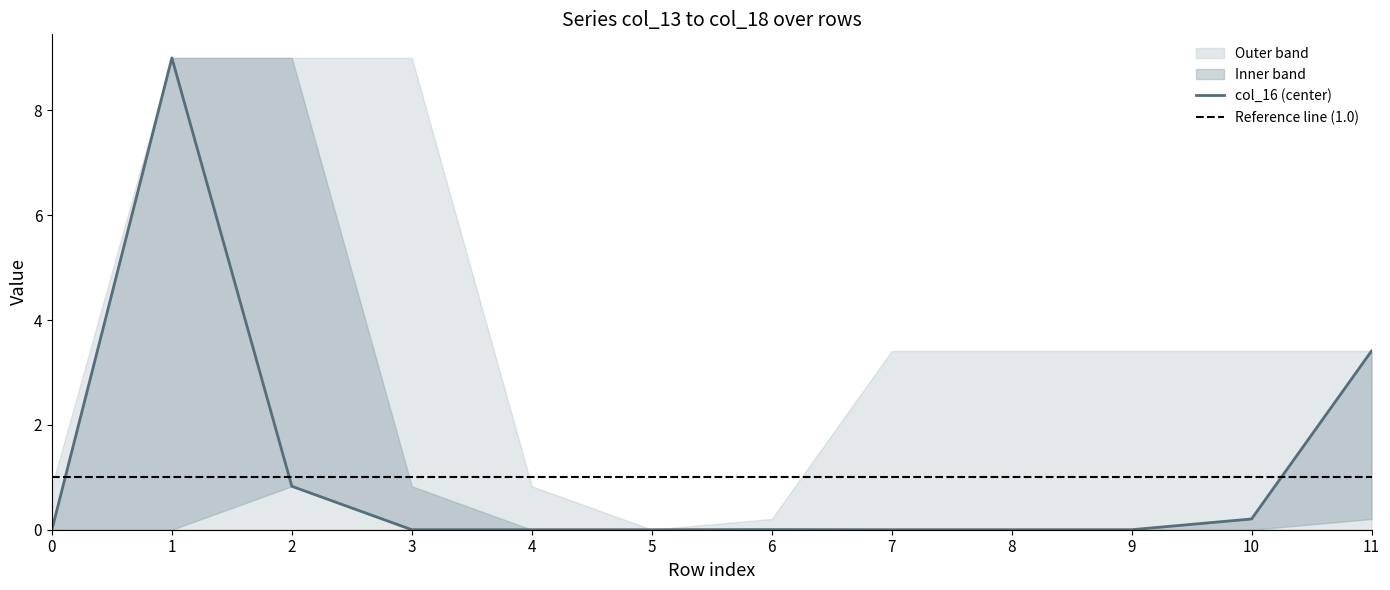

Reading left to right, extract all data points from this chart.

col_13: 0.0	0.0	0.0	0.0	0.0	0.0	0.2	3.4	3.4	0.0	1.4	1.4
col_14: 0.0	0.0	0.0	0.0	0.0	0.0	0.0	0.2	0.2	3.4	0.0	0.0
col_15: 0.8	0.8	0.0	0.0	0.0	0.0	0.0	0.0	0.0	0.2	3.4	0.0
col_16: 0.0	9.0	0.8	0.0	0.0	0.0	0.0	0.0	0.0	0.0	0.2	3.4
col_17: 0.0	0.0	9.0	0.8	0.0	0.0	0.0	0.0	0.0	0.0	0.0	0.2
col_18: 0.0	0.0	0.0	9.0	0.8	0.0	0.0	0.0	0.0	0.0	0.0	0.0